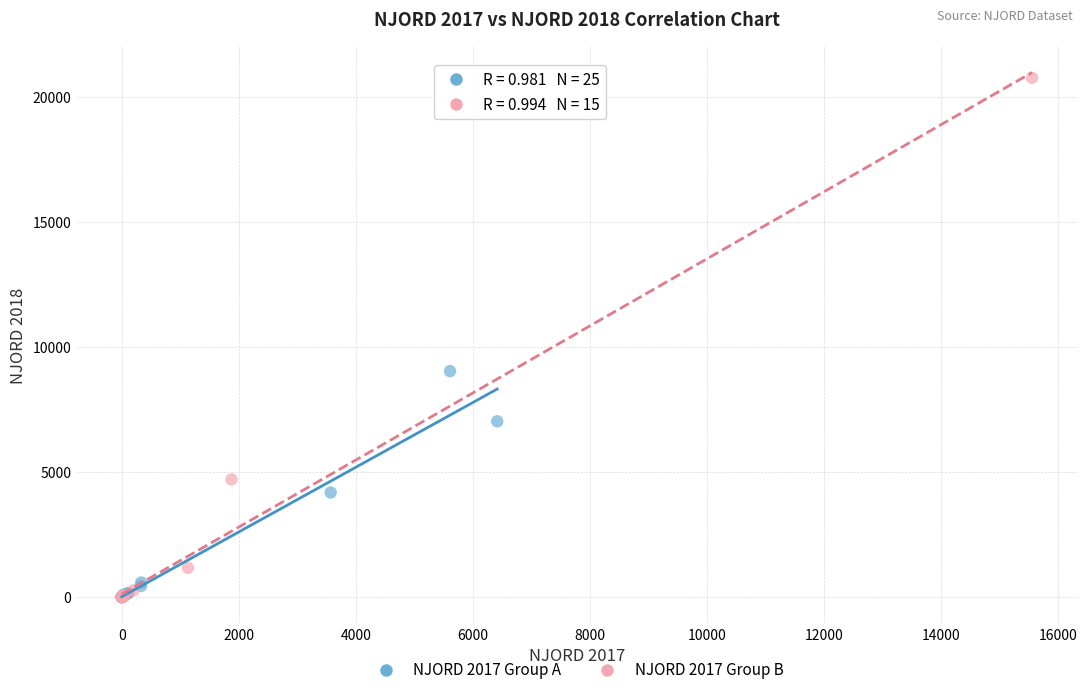

Which series has the widest spread of Y values?

NJORD 2017 Group B